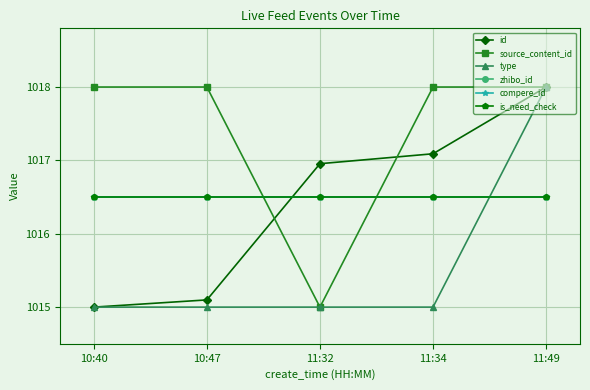

Is this an area chart (filled region under the line)?

No